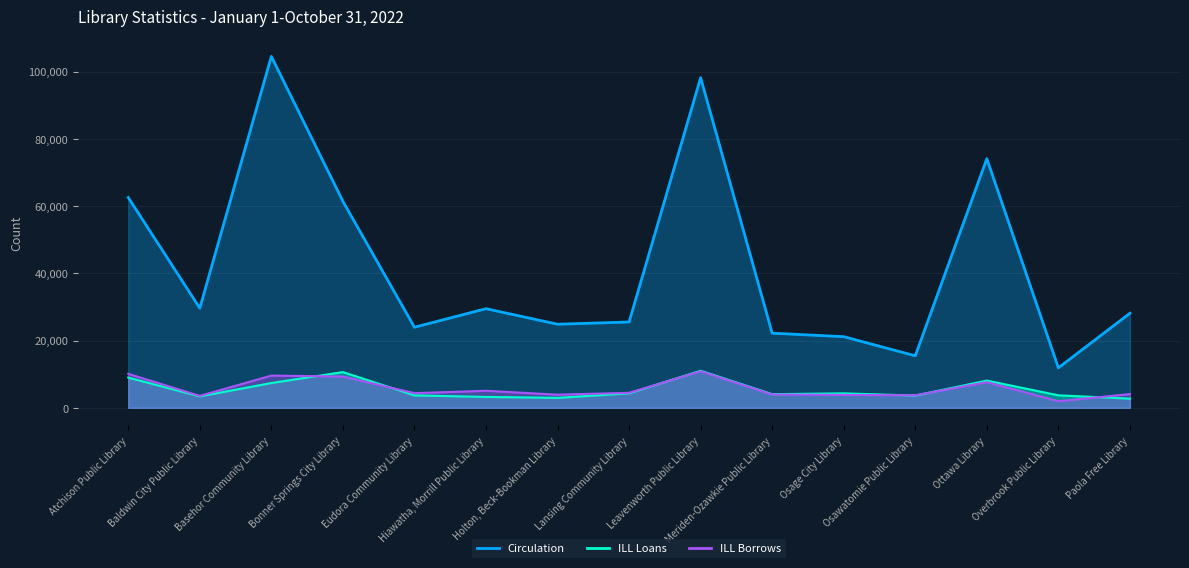

Reading left to right, transcribe all the data shown in this chart.

Circulation: 62542	29626	104519	61415	23953	29470	24844	25513	98168	22182	21145	15459	74093	11873	28118
ILL Loans: 8974	3380	7355	10611	3688	3222	2950	4290	11012	4040	4289	3622	8088	3697	2720
ILL Borrows: 10094	3526	9564	9298	4339	5050	3893	4446	10848	3947	3813	3723	7612	1952	4068